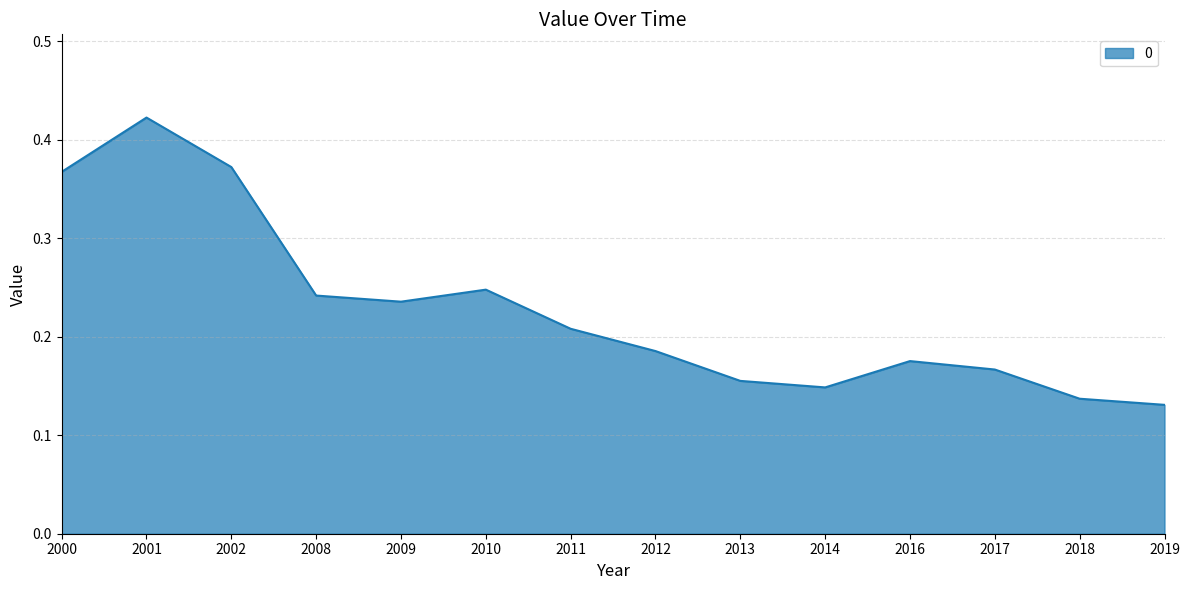

Which has a higher value, 2013 or 2010?

2010